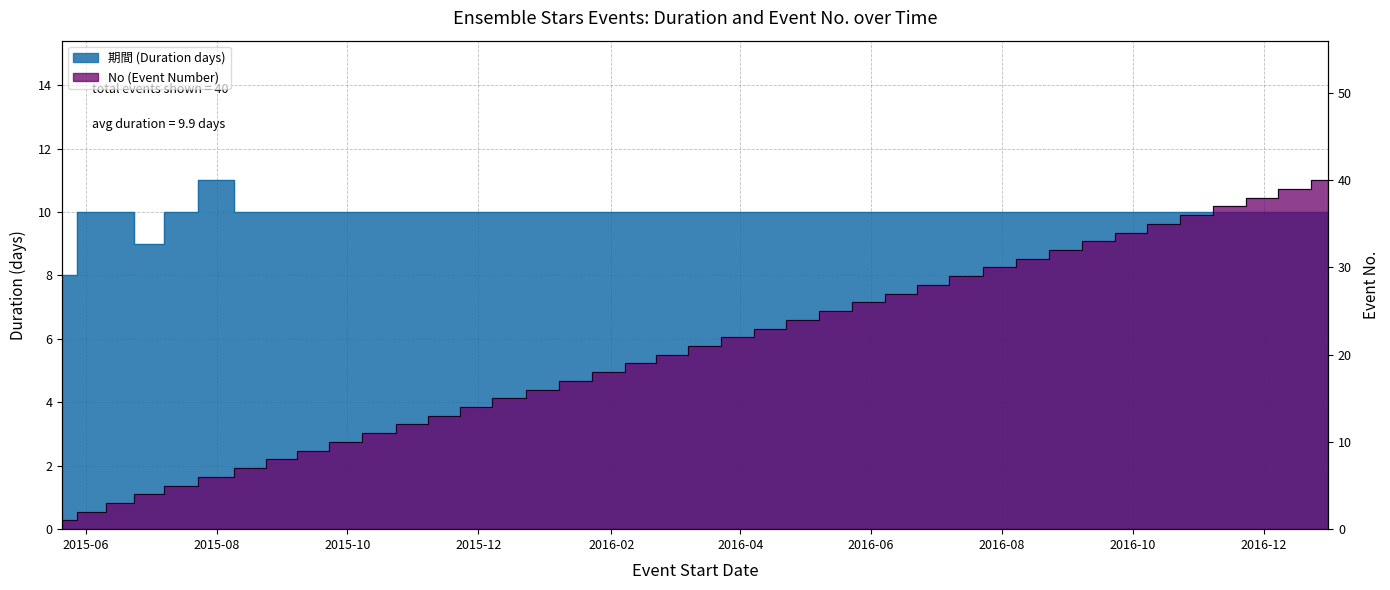

List the labels in order of 期間 value, largest first.

2015-08-01, 2015-06-04, 2015-06-17, 2015-07-15, 2015-08-17, 2015-08-31, 2015-09-15, 2015-09-30, 2015-10-16, 2015-10-31, 2015-11-15, 2015-11-30, 2015-12-15, 2015-12-31, 2016-01-15, 2016-01-31, 2016-02-15, 2016-02-29, 2016-03-15, 2016-03-31, 2016-04-15, 2016-04-30, 2016-05-15, 2016-05-31, 2016-06-15, 2016-06-30, 2016-07-15, 2016-07-31, 2016-08-15, 2016-08-31, 2016-09-15, 2016-09-30, 2016-10-15, 2016-10-31, 2016-11-15, 2016-11-30, 2016-12-15, 2016-12-31, 2015-06-30, 2015-05-21